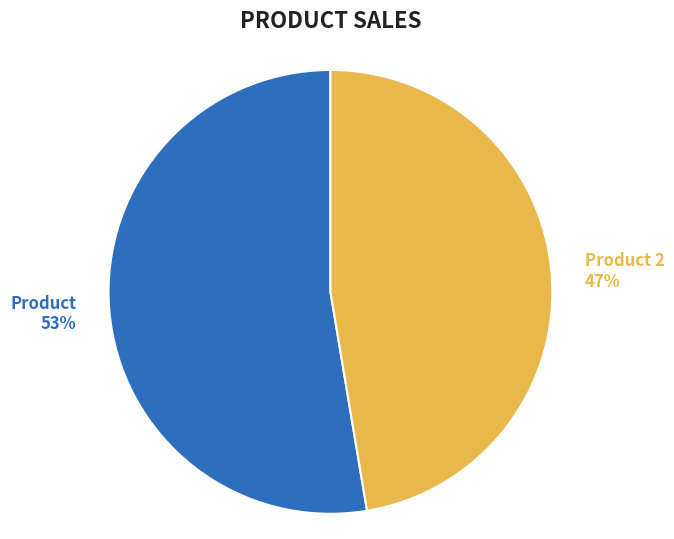

Is it true that Product 2 47% is 34% of the pie?

False